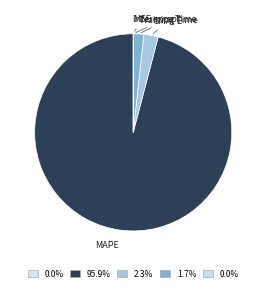

Which category has the biggest portion of the pie?

MAPE